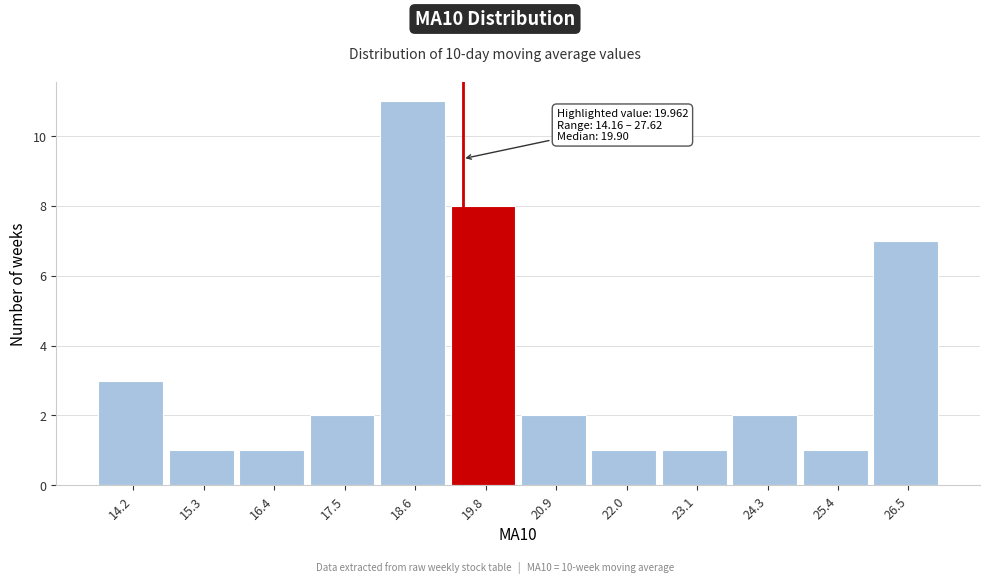

Reading right to left, what are all the values shown in this chart?

7	1	2	1	1	2	8	11	2	1	1	3